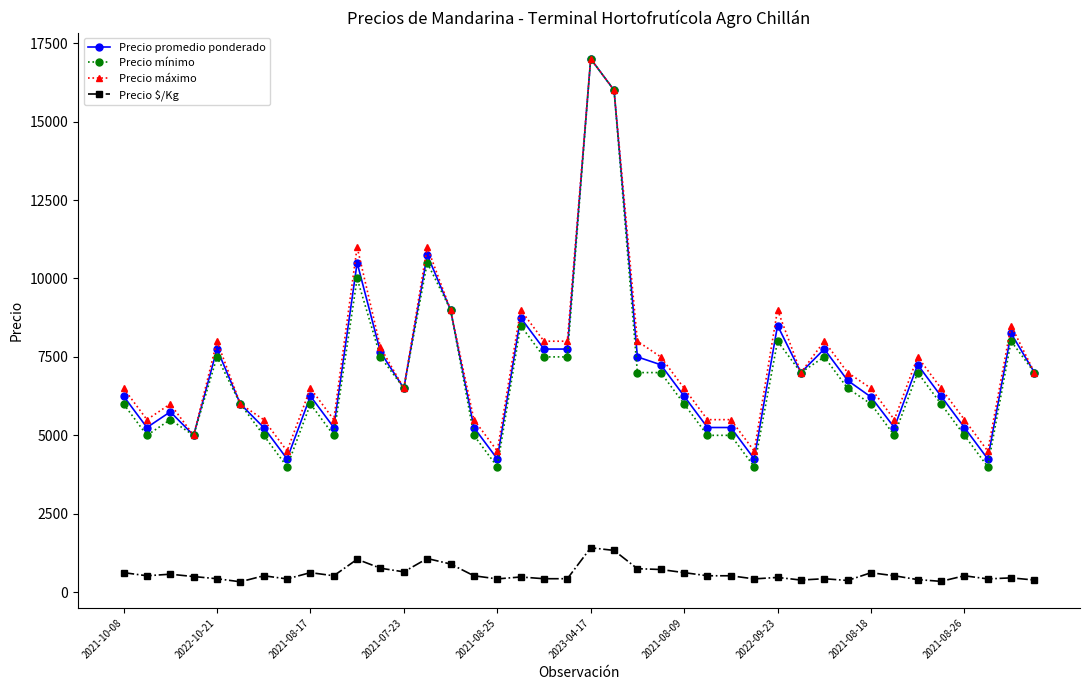

Which series has the largest range (max minus min)?

Precio mínimo